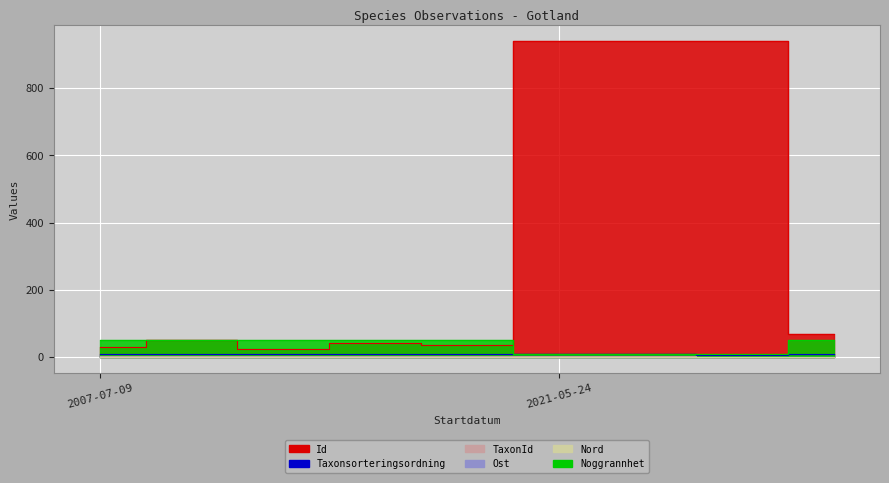

How many values in the TaxonId series are below 2?

2